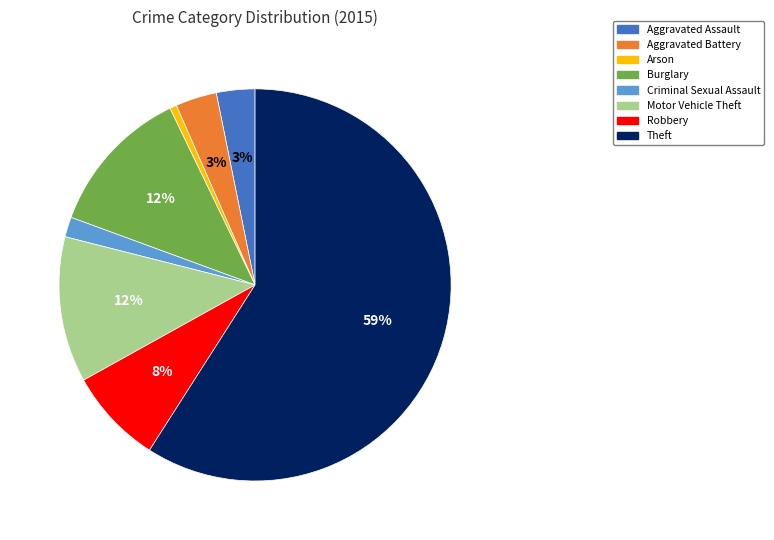

What is the smallest slice in the pie chart?

Arson